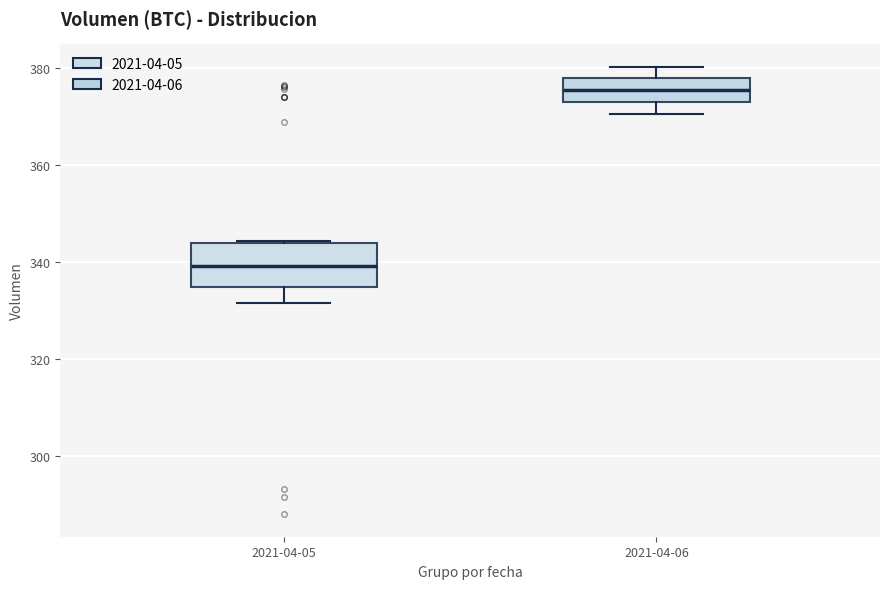

Reading left to right, transcribe this box plot: for each box, give where its median line is, the range the box spans, and where its two whiskers end, as read against the y-axis. The values are not printed on the chart, so give them approximately, as read against the axis.

2021-04-05: median 340, box 334 to 344, whiskers 332 to 344
2021-04-06: median 376, box 374 to 378, whiskers 370 to 380